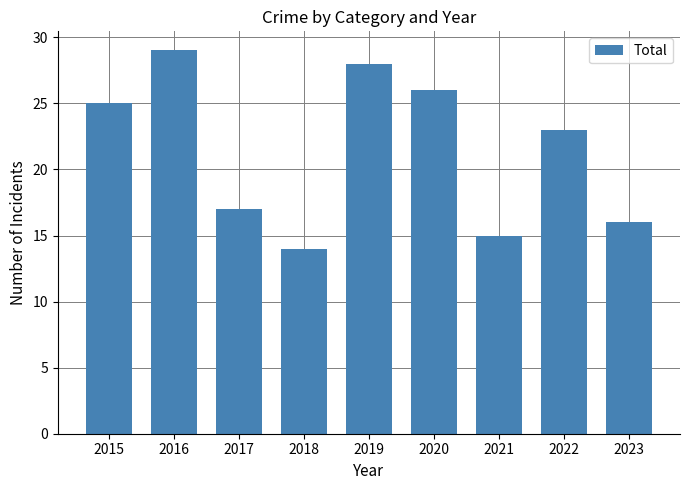

What value does the data have at 2020, to the nearest 10?

30